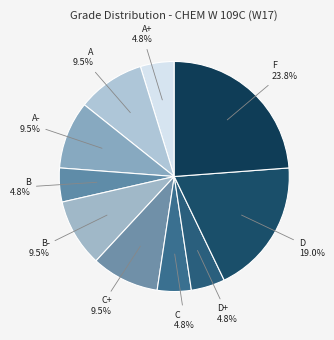

To the nearest percent, what portion does F represent?

24%